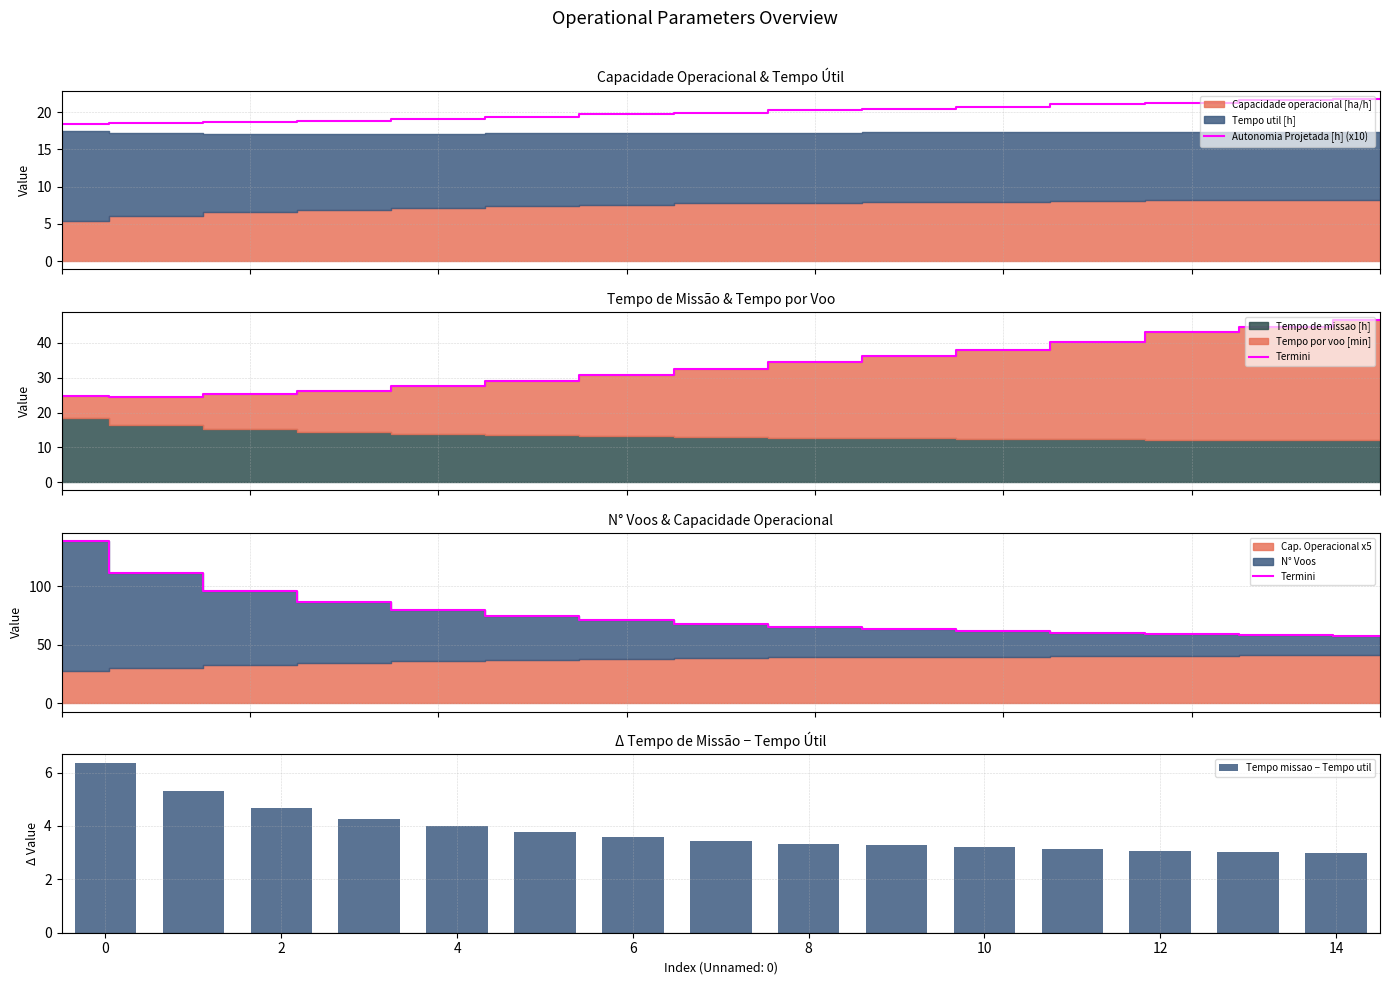

Which series has the widest spread of values?

Termini